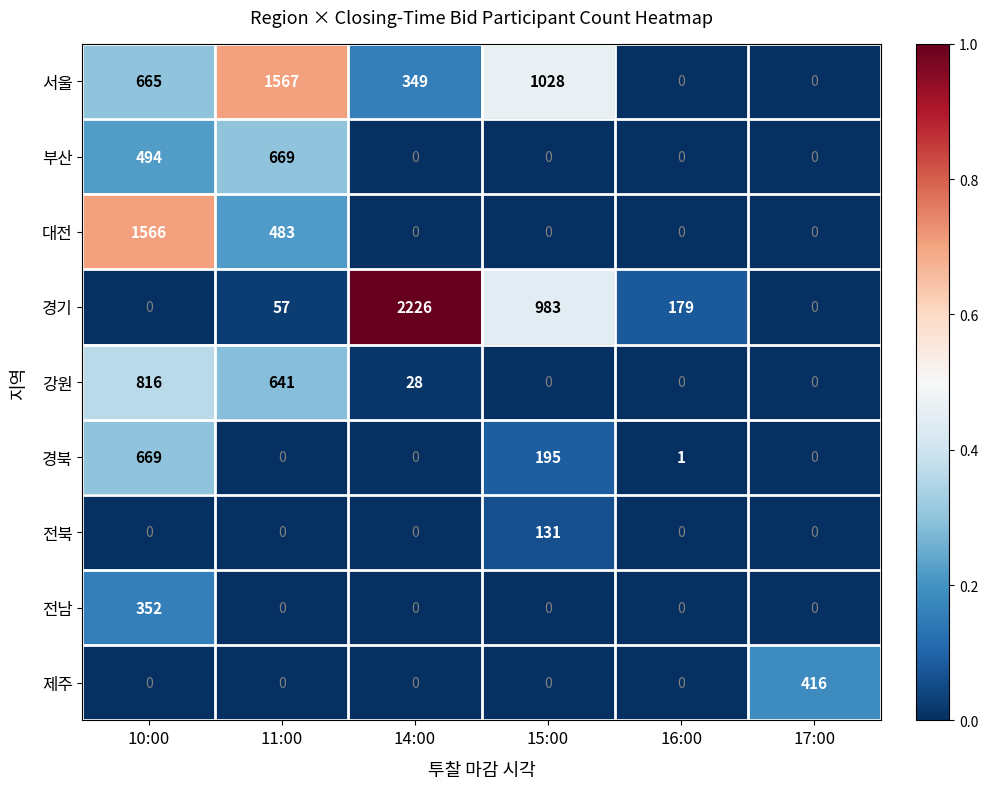

What is the spread (max minus min) of values at 14:00?

2226